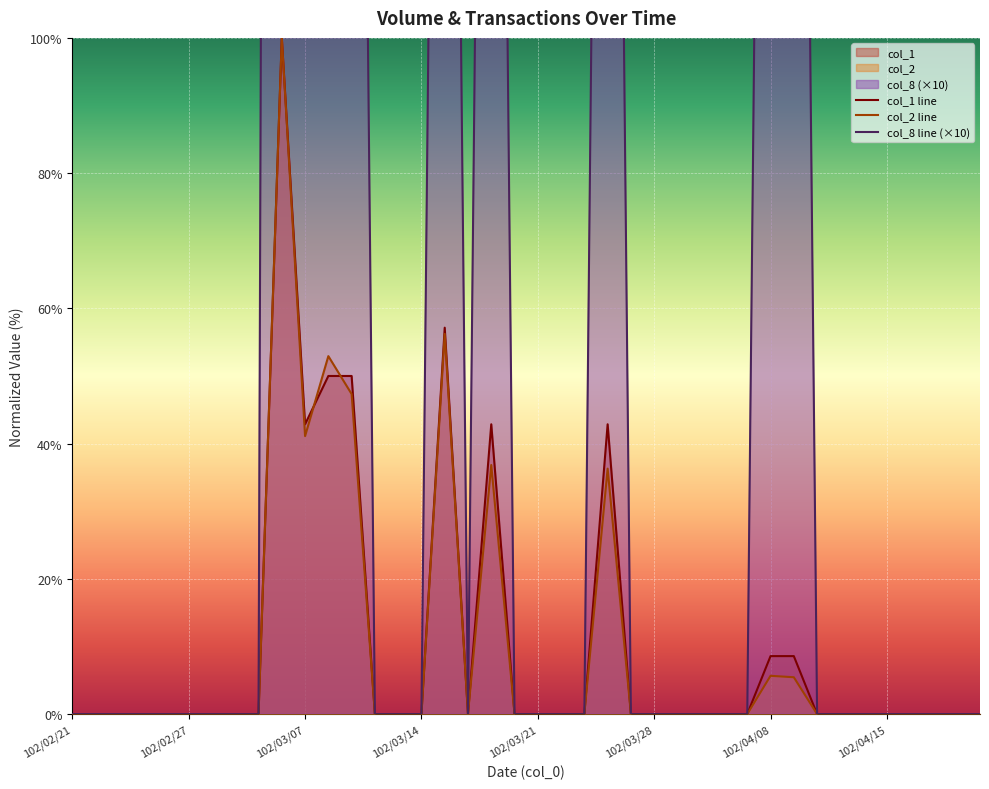

Count the number of categories in the chart.

40